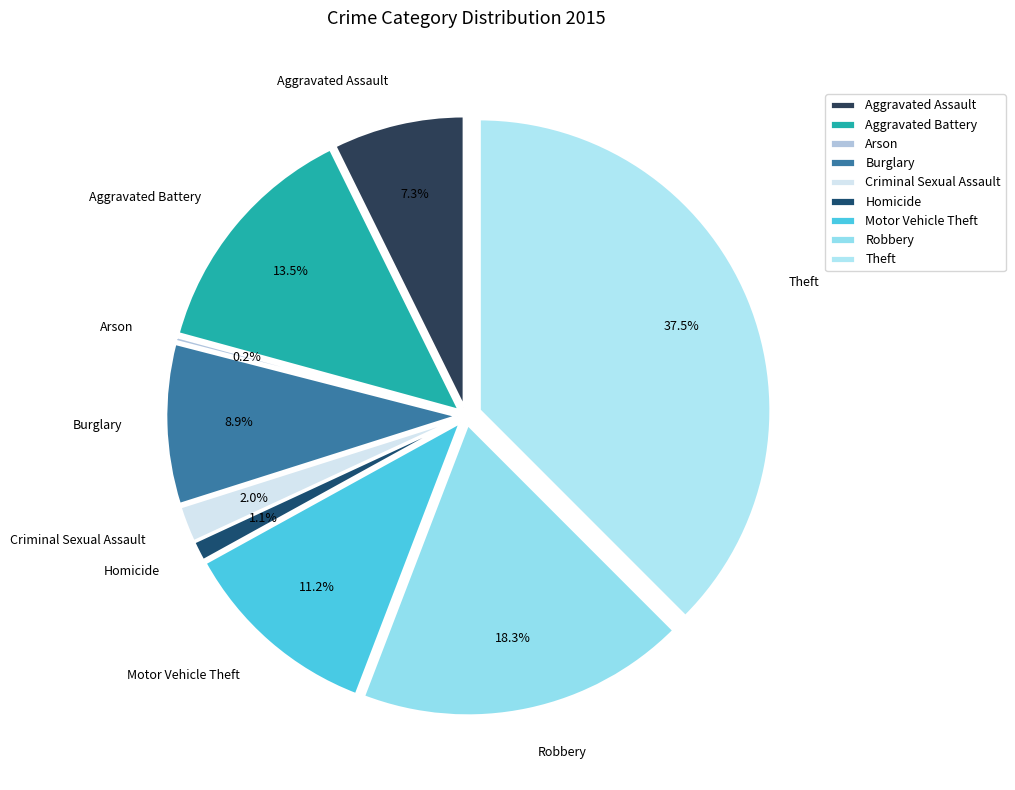

How many slices are in this pie chart?

9